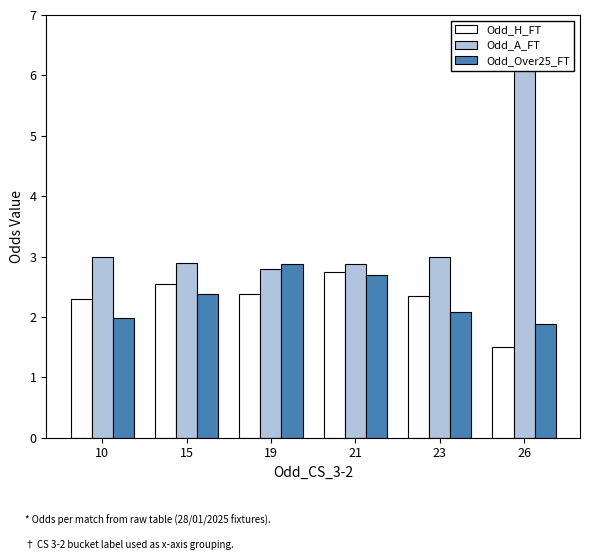

What is the smallest value displayed?

1.5